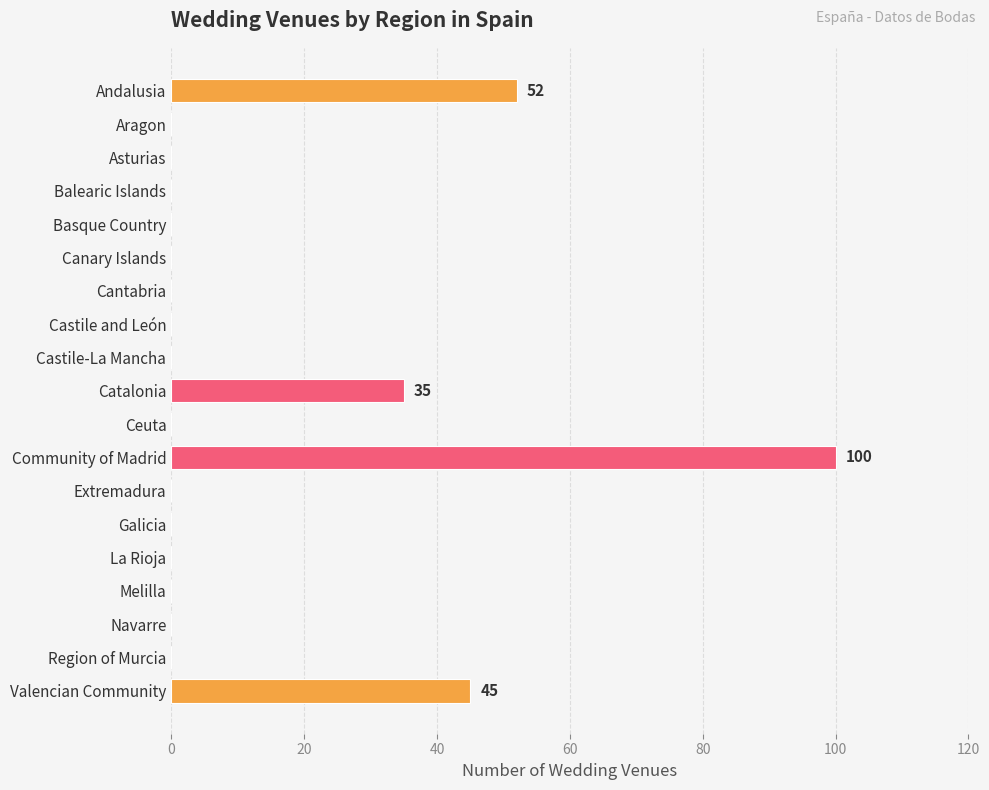

What is the sum of all values?

232